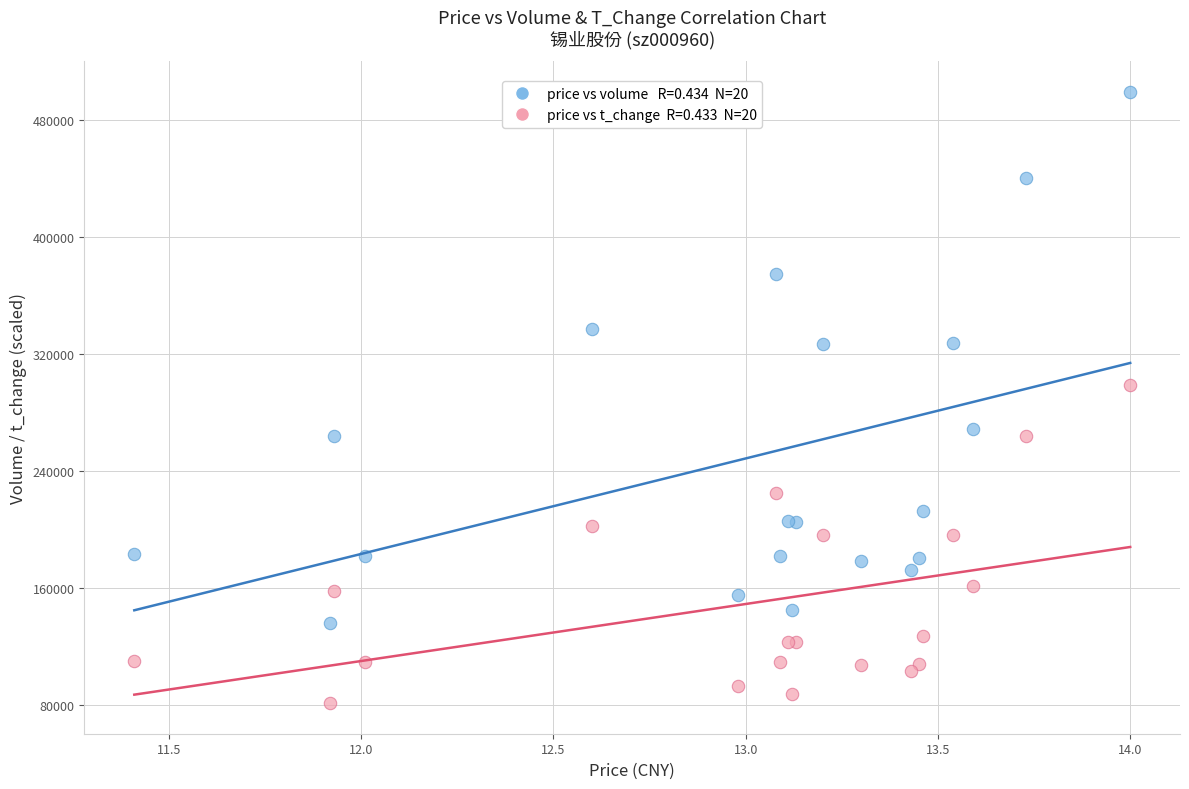

Across all series, what Y value is closest to 290367?

299000.0